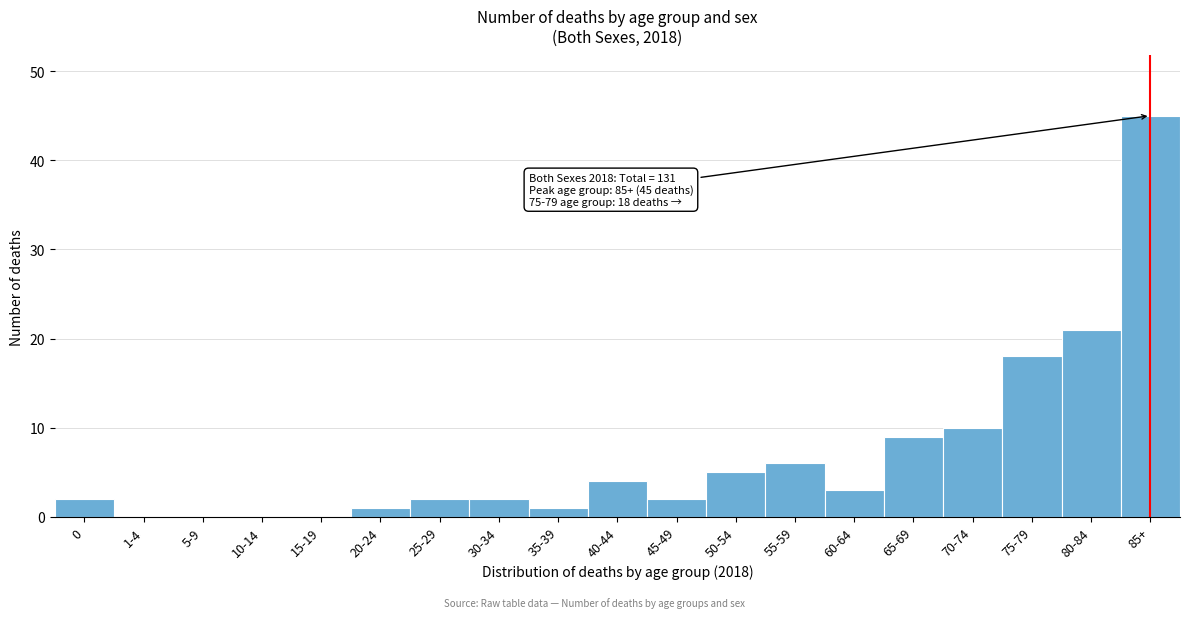

Reading left to right, list all the values displayed in this chart.

0=2	1-4=0	5-9=0	10-14=0	15-19=0	20-24=1	25-29=2	30-34=2	35-39=1	40-44=4	45-49=2	50-54=5	55-59=6	60-64=3	65-69=9	70-74=10	75-79=18	80-84=21	85+=45